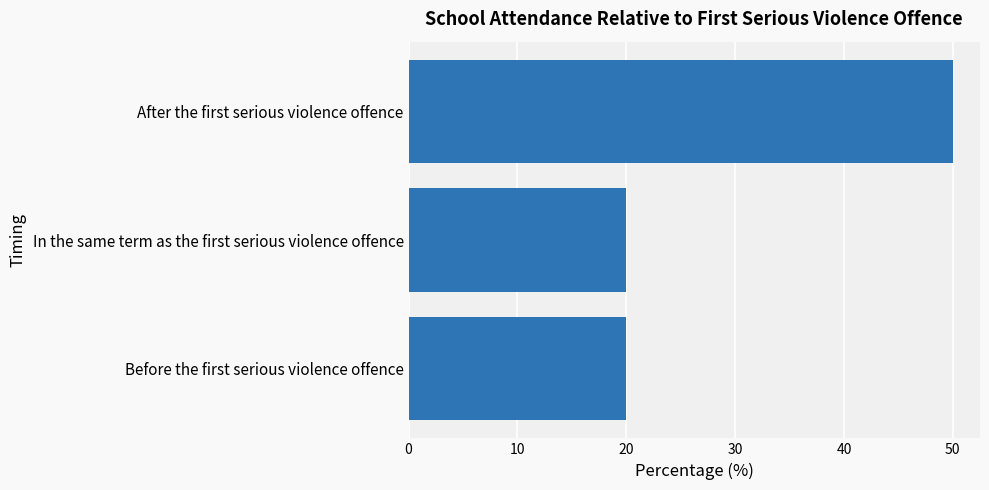

Reading top to bottom, transcribe all the data shown in this chart.

50	20	20